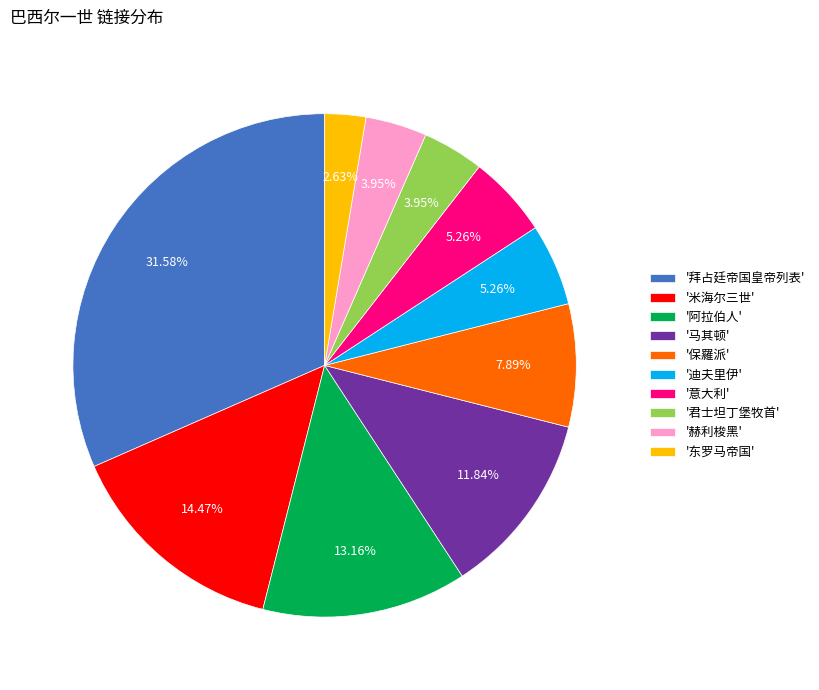

Which slice is the largest?

'拜占廷帝国皇帝列表'